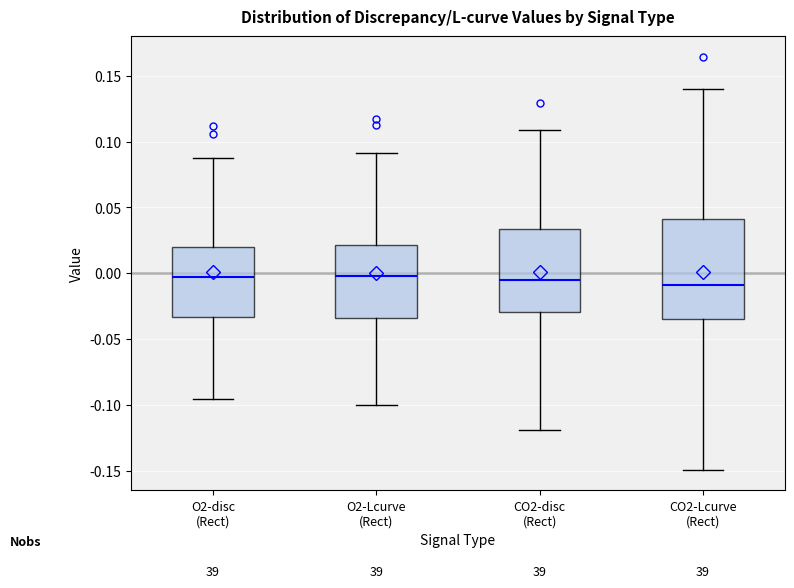

Reading left to right, transcribe this box plot: for each box, give where its median line is, the range the box spans, and where its two whiskers end, as read against the y-axis. The values are not printed on the chart, so give them approximately, as read against the axis.

O2-disc (Rect): median -0.005, box -0.035 to 0.020, whiskers -0.095 to 0.090
O2-Lcurve (Rect): median 0.000, box -0.035 to 0.020, whiskers -0.100 to 0.090
CO2-disc (Rect): median -0.005, box -0.030 to 0.035, whiskers -0.120 to 0.110
CO2-Lcurve (Rect): median -0.010, box -0.035 to 0.040, whiskers -0.150 to 0.140